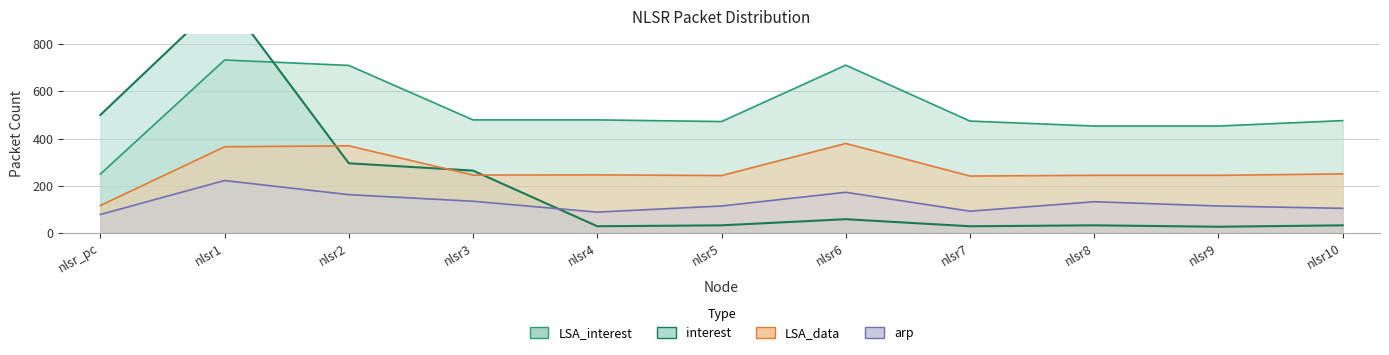

Rank the categories by LSA_data value from highest to lowest.

nlsr6, nlsr2, nlsr1, nlsr10, nlsr4, nlsr3, nlsr8, nlsr9, nlsr5, nlsr7, nlsr_pc